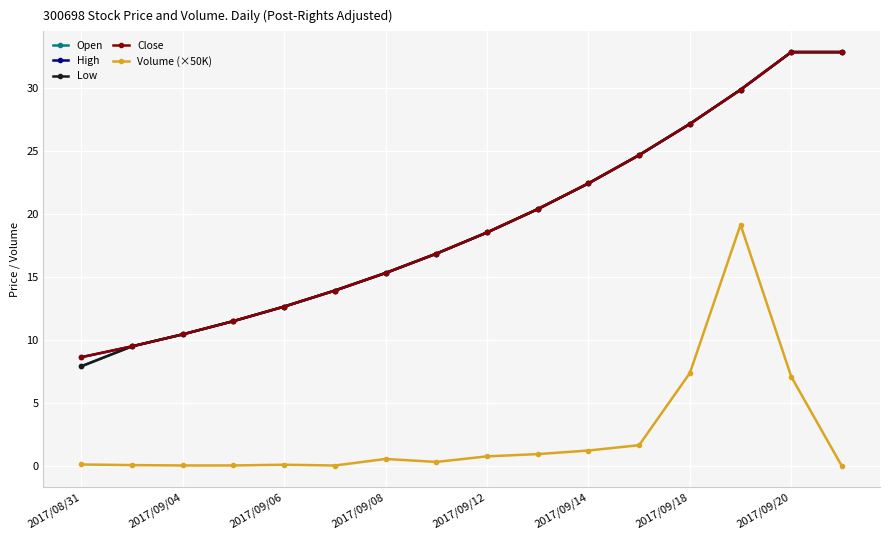

Is this an area chart (filled region under the line)?

No